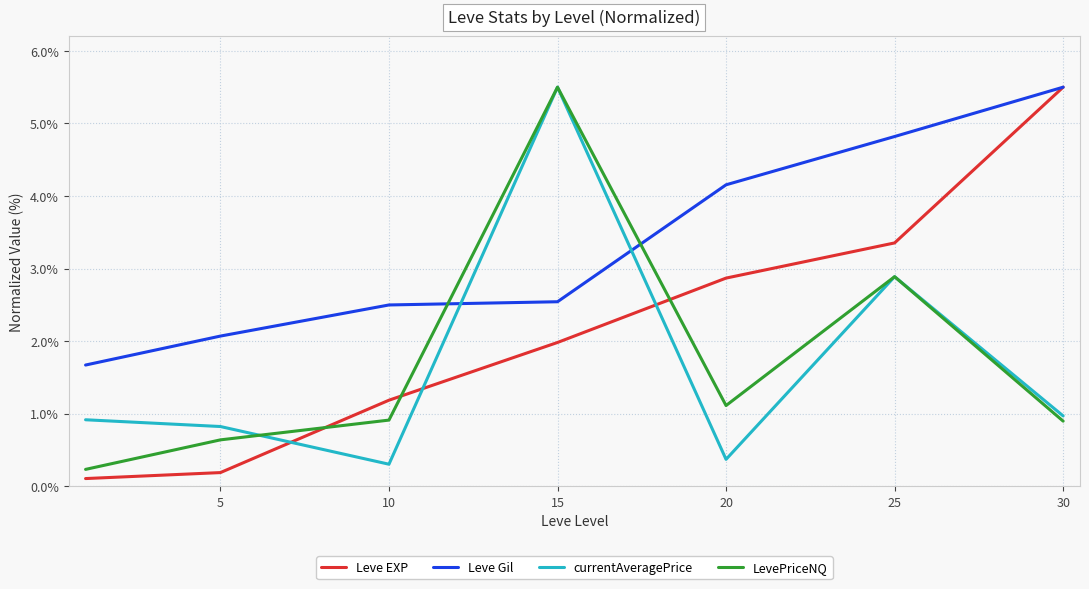

True or false: currentAveragePrice and Leve EXP intersect in this chart.

True